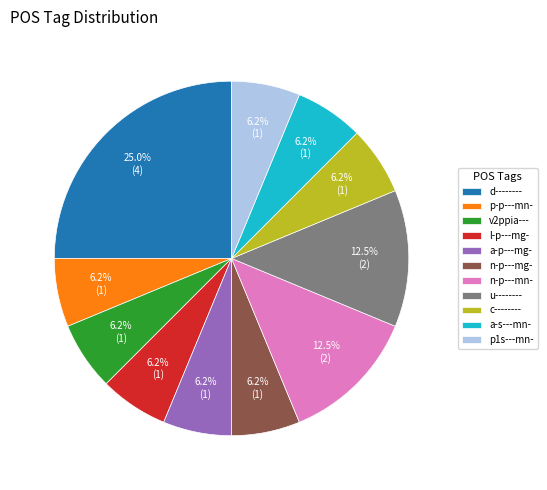

Is the sum of v2ppia--- and a-p---mg- greater than half?

No